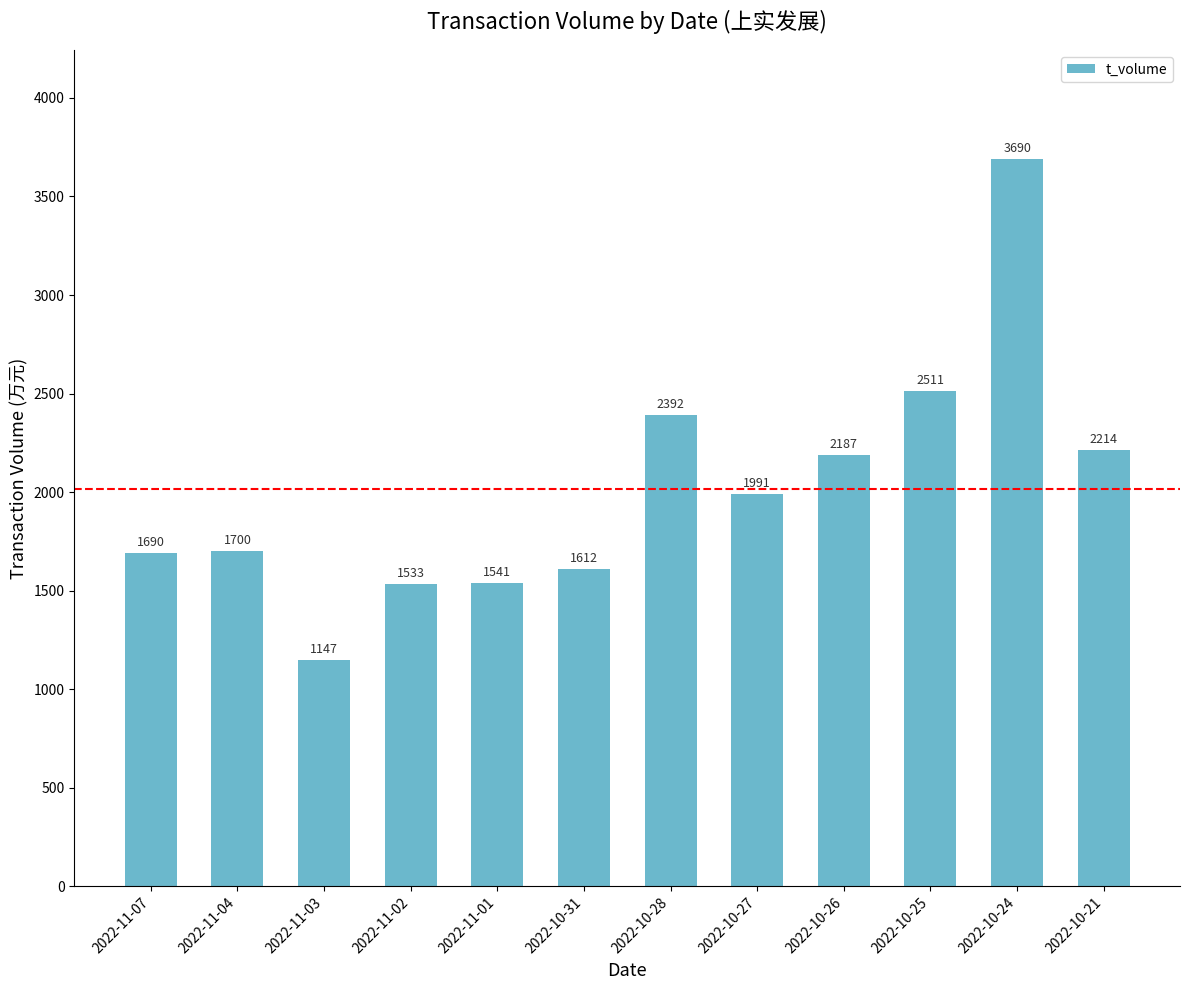

True or false: the data shows 2517 at 2022-10-31.

False